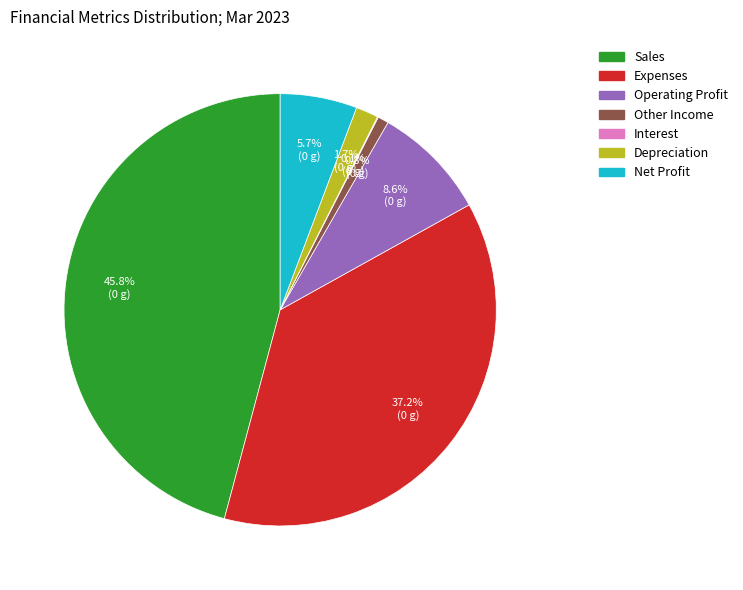

To the nearest percent, what is the average slice percentage?

14%